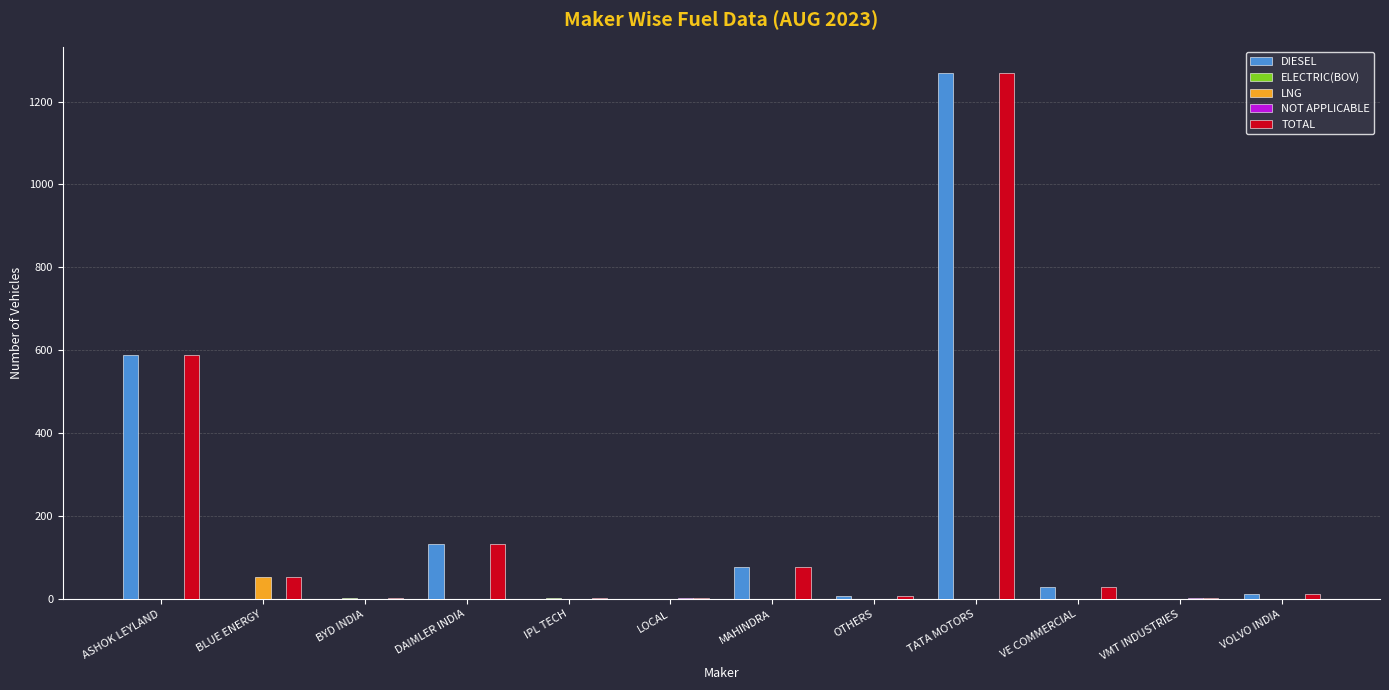

What is the total value across all series at VE COMMERCIAL?

58